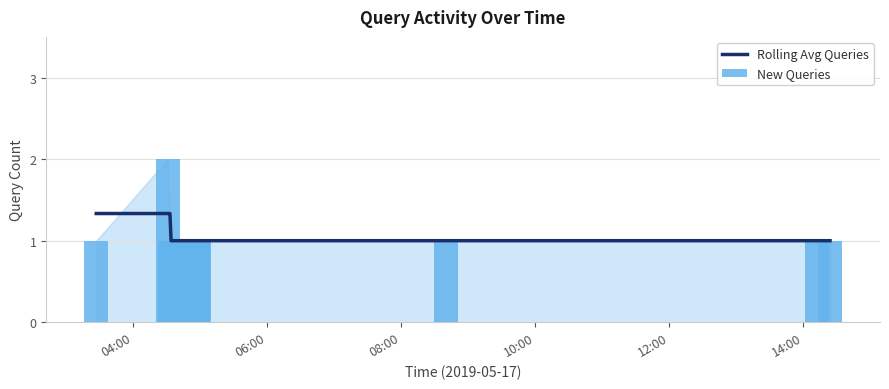

What is the average value of the New Queries series?

1.1